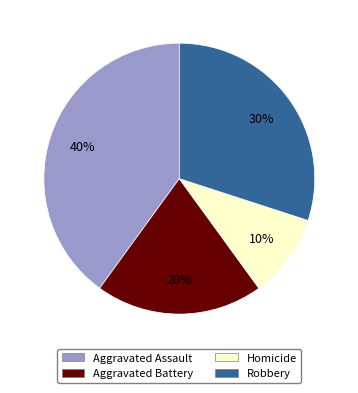

To the nearest percent, what is the average slice percentage?

25%